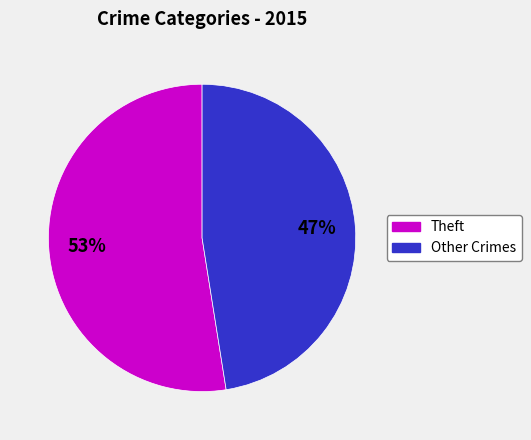

Does any single category account for the majority?

Yes